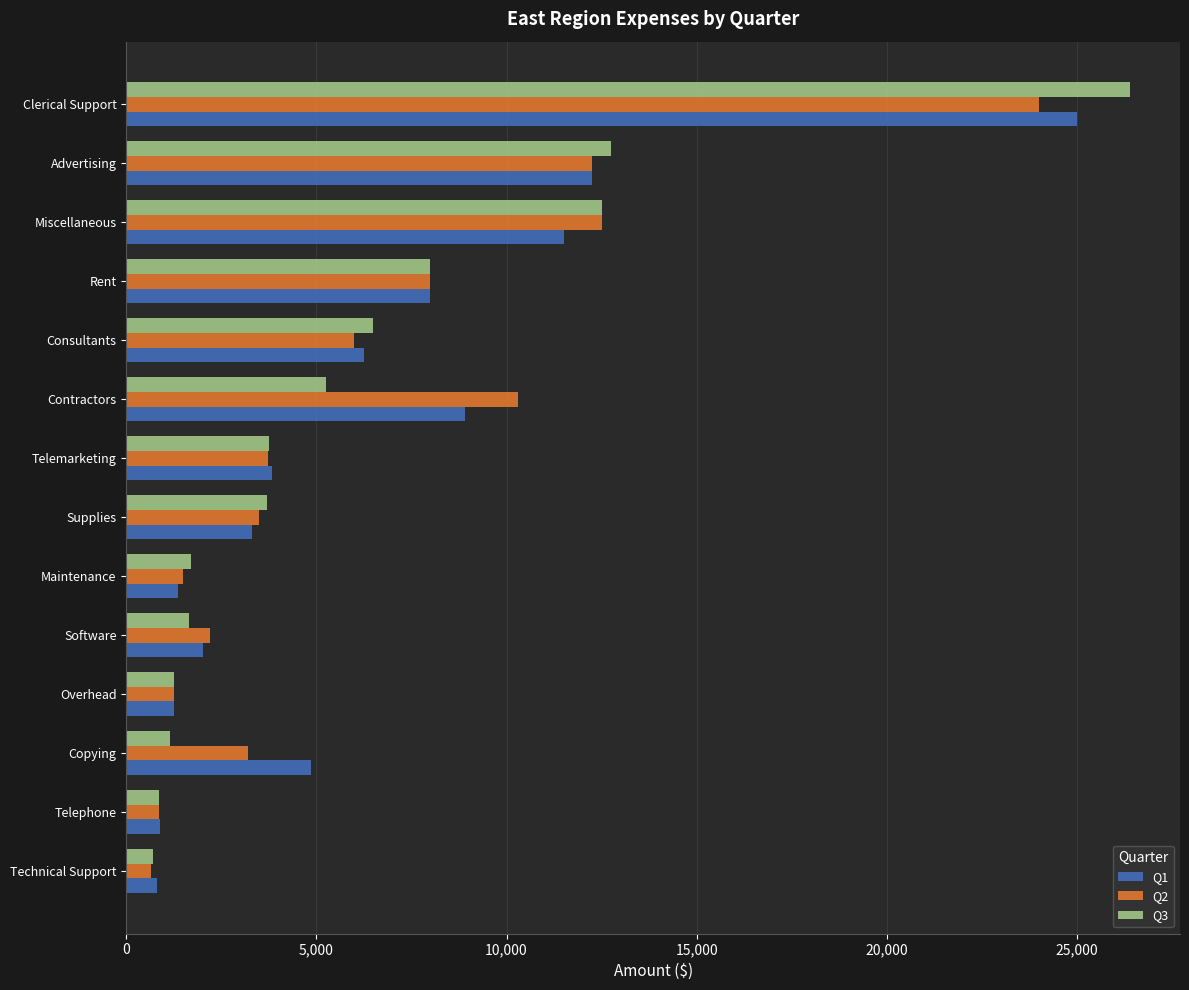

What is the difference between the maximum and minimum values in the Q2 series?

23350